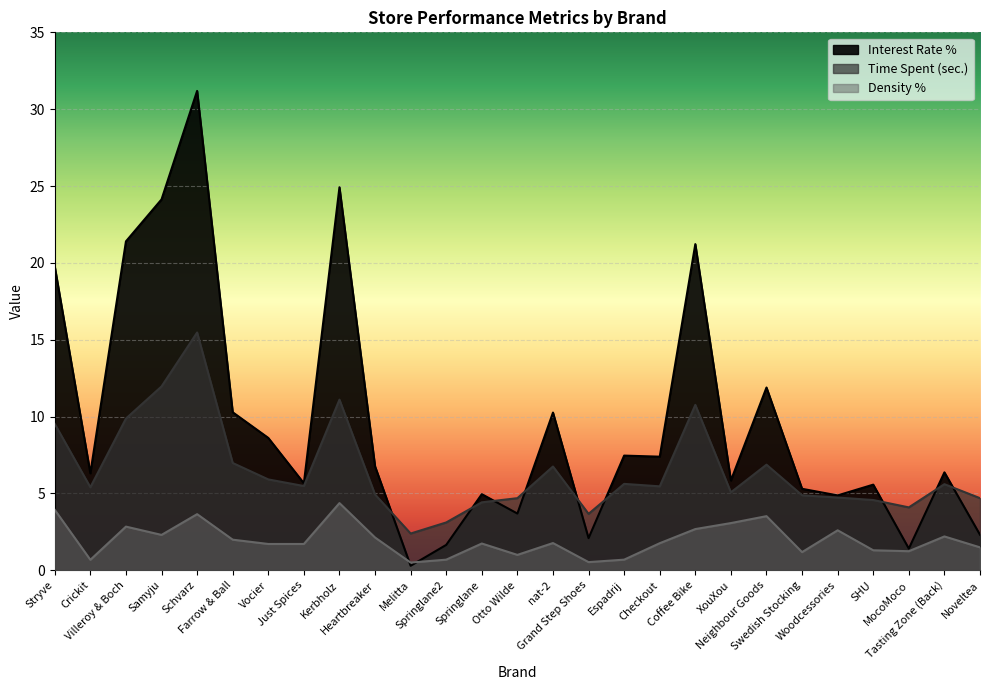

True or false: Time Spent (sec.) and Density % cross at least once.

False